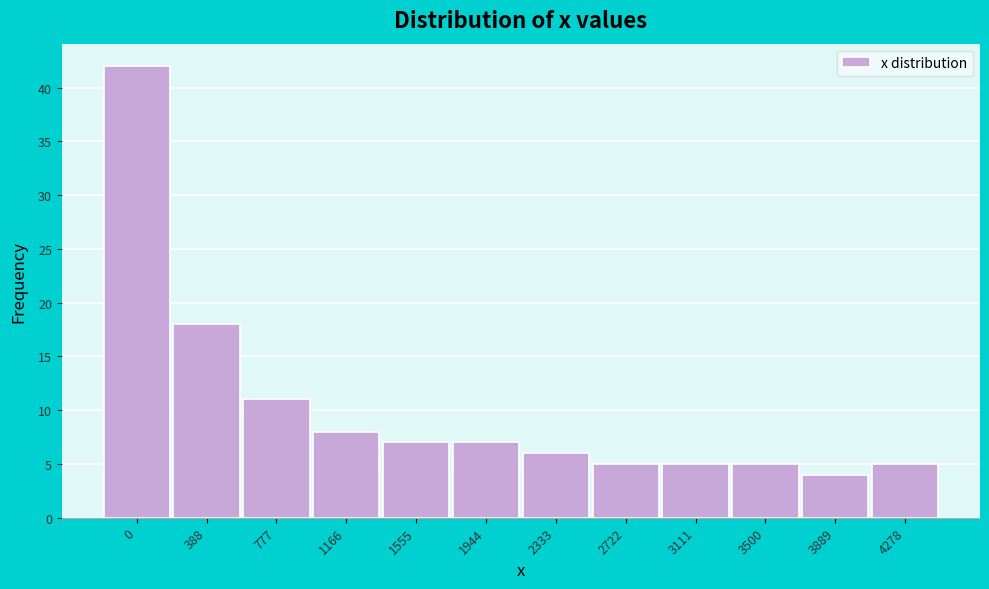

Reading right to left, transcribe all the data shown in this chart.

5	4	5	5	5	6	7	7	8	11	18	42